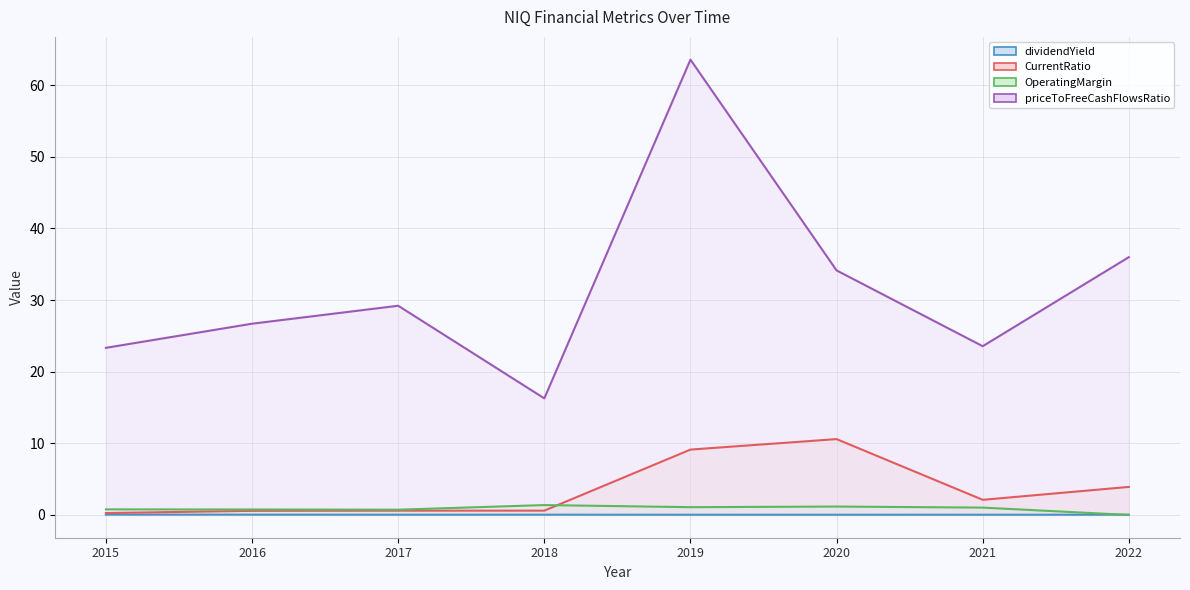

How many distinct data groups are displayed?

4